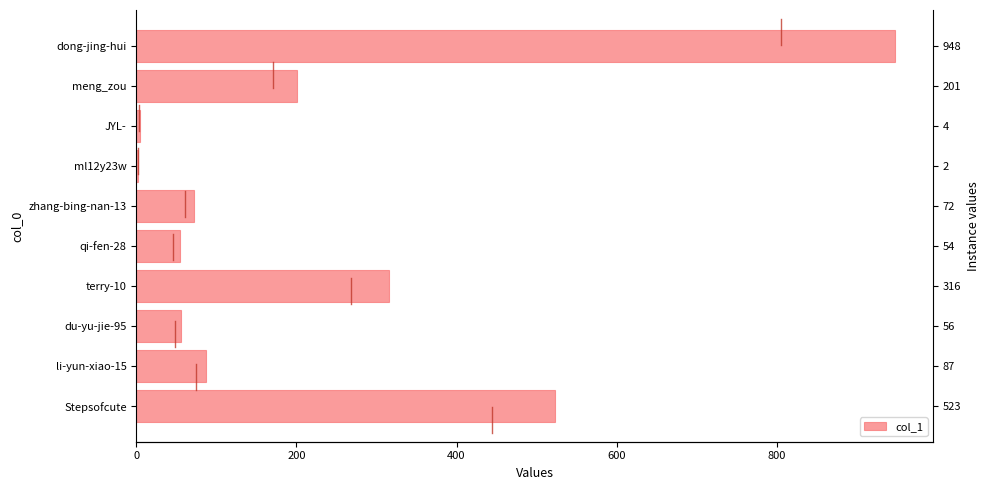

What is the value of the 1st bar from the left?

523